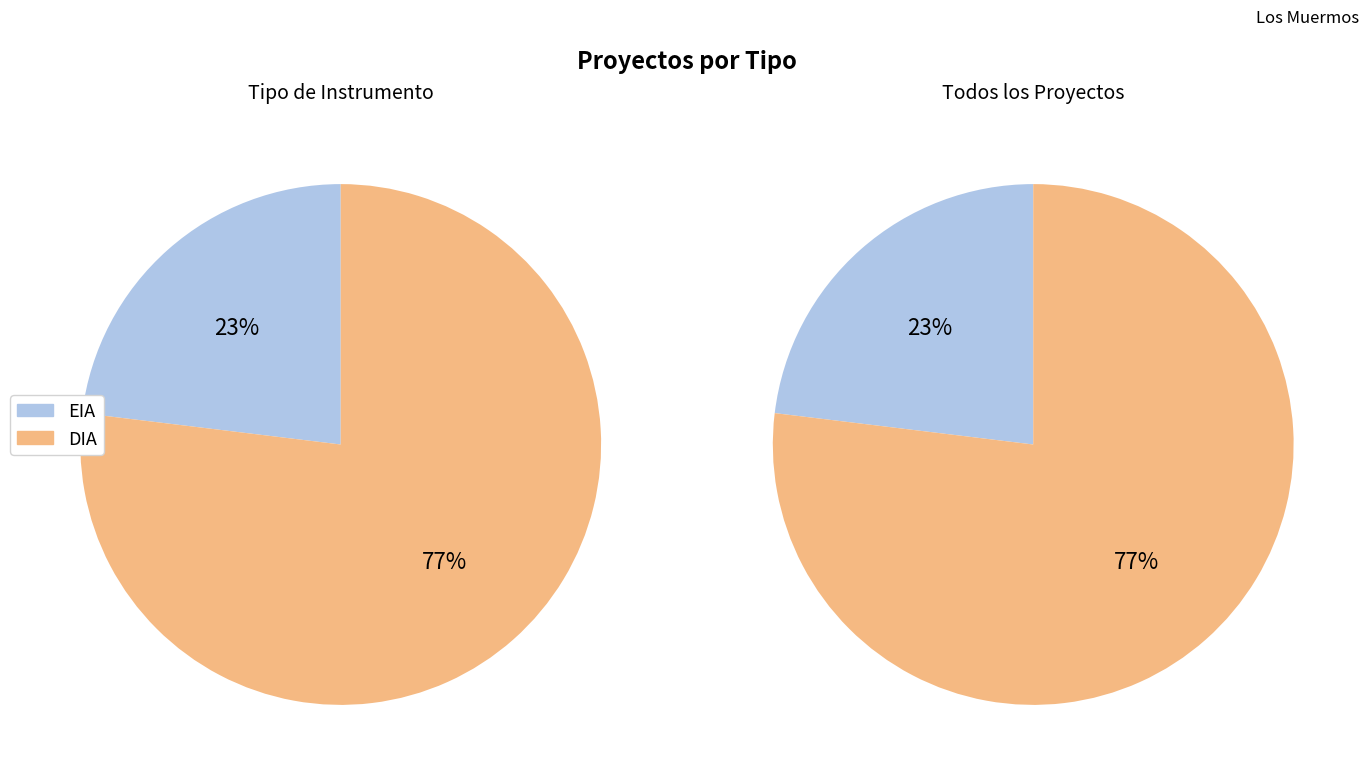

To the nearest percent, what portion does DIA represent?

77%